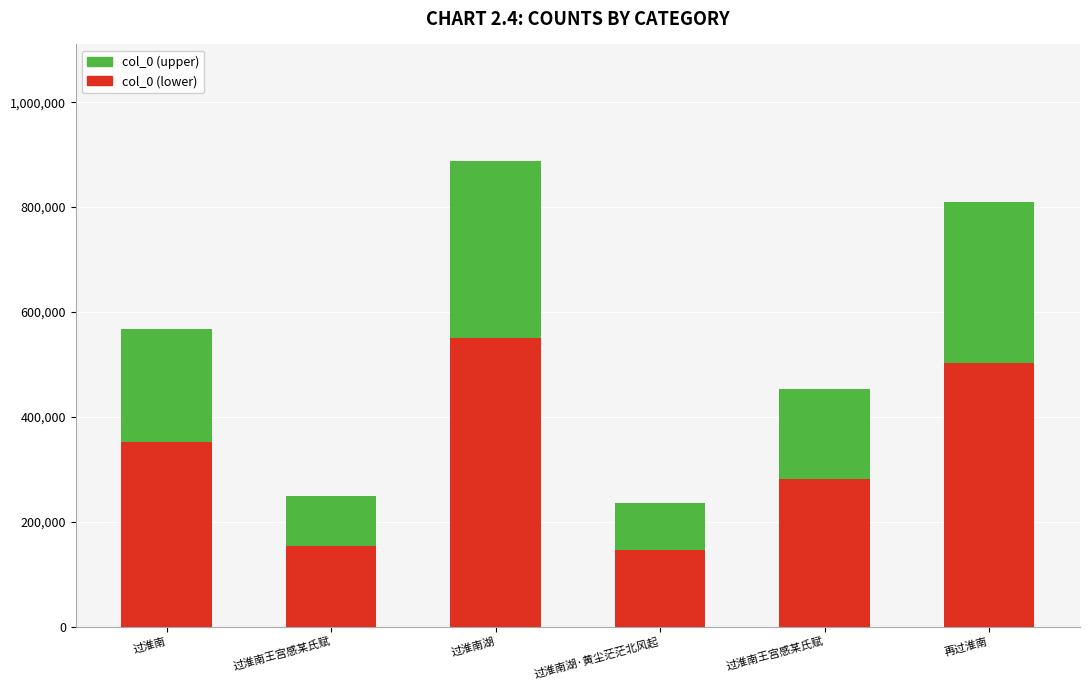

Does the chart contain any negative values?

No